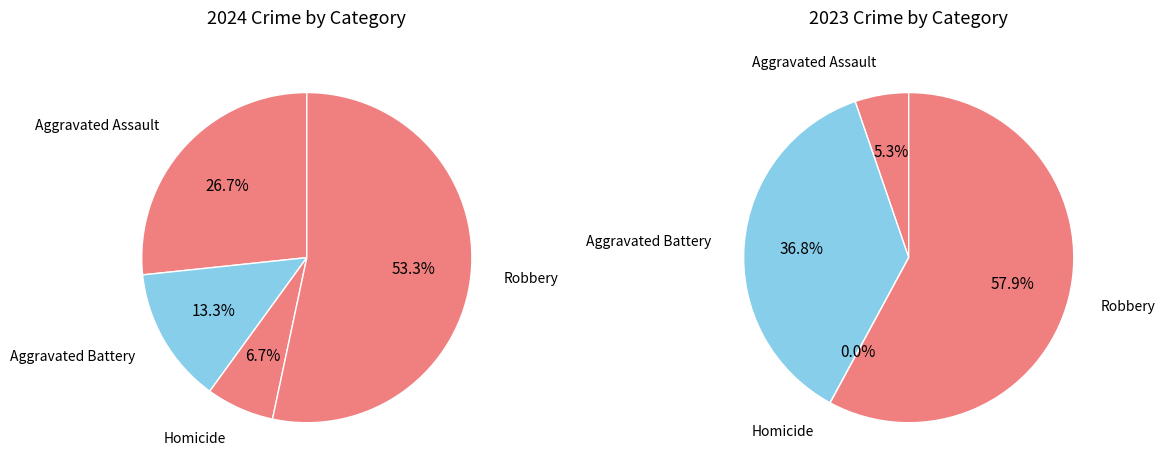

How many segments does this pie chart have?

4